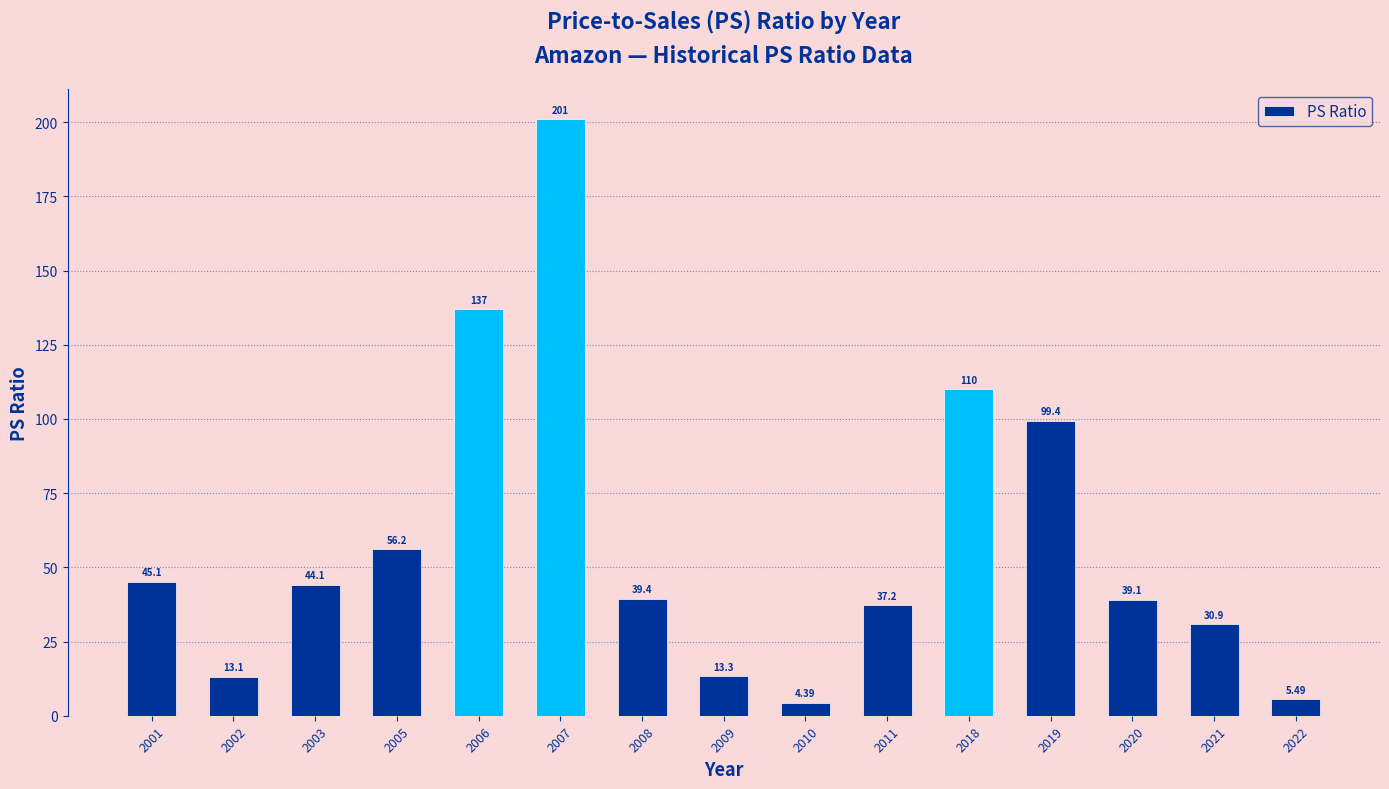

How many data points are less than 39?

6